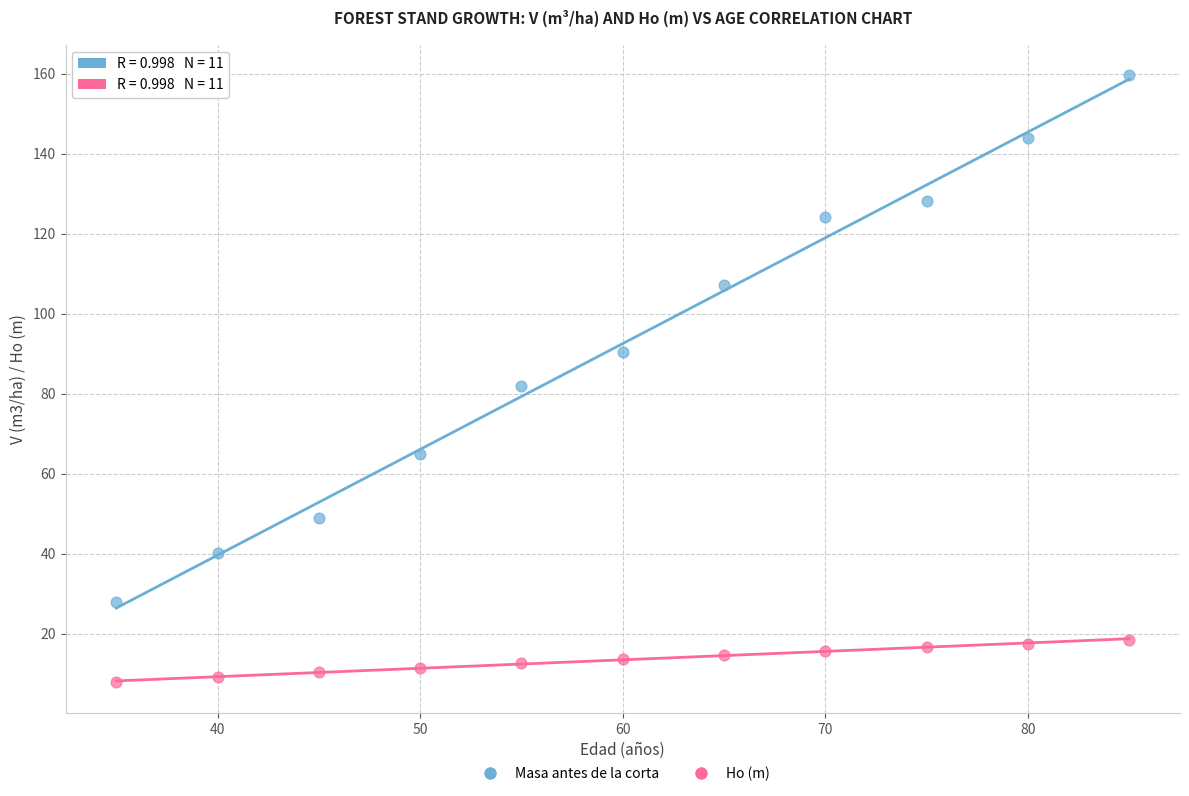

In the Masa antes de la corta series, what Y value is closest to 93?

90.4